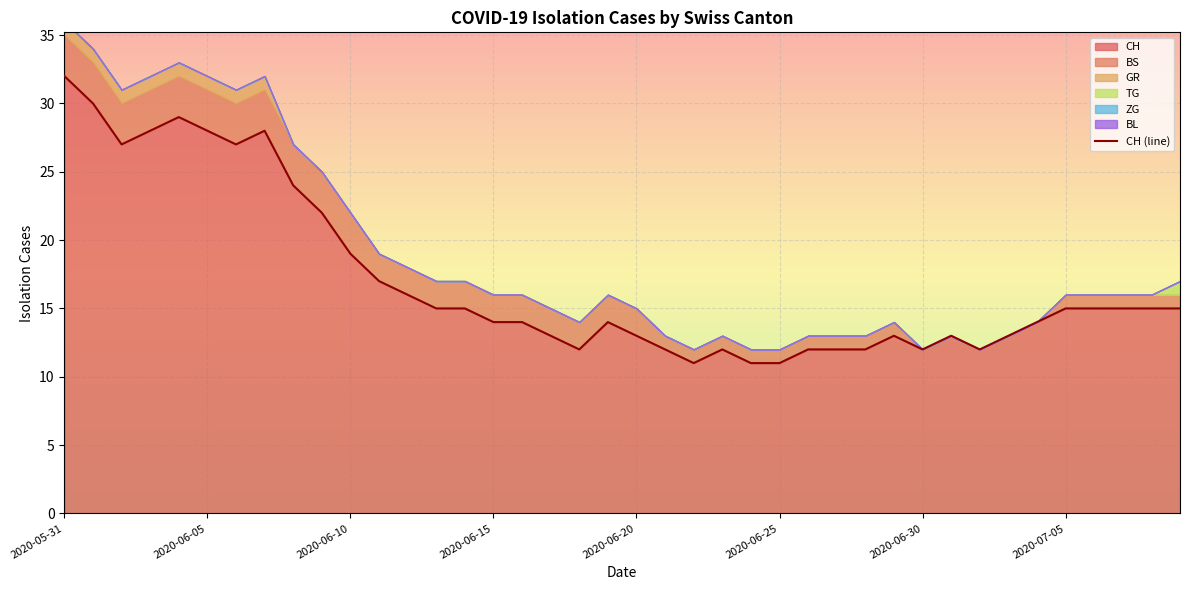

Between 27 and 28, which is larger?

27